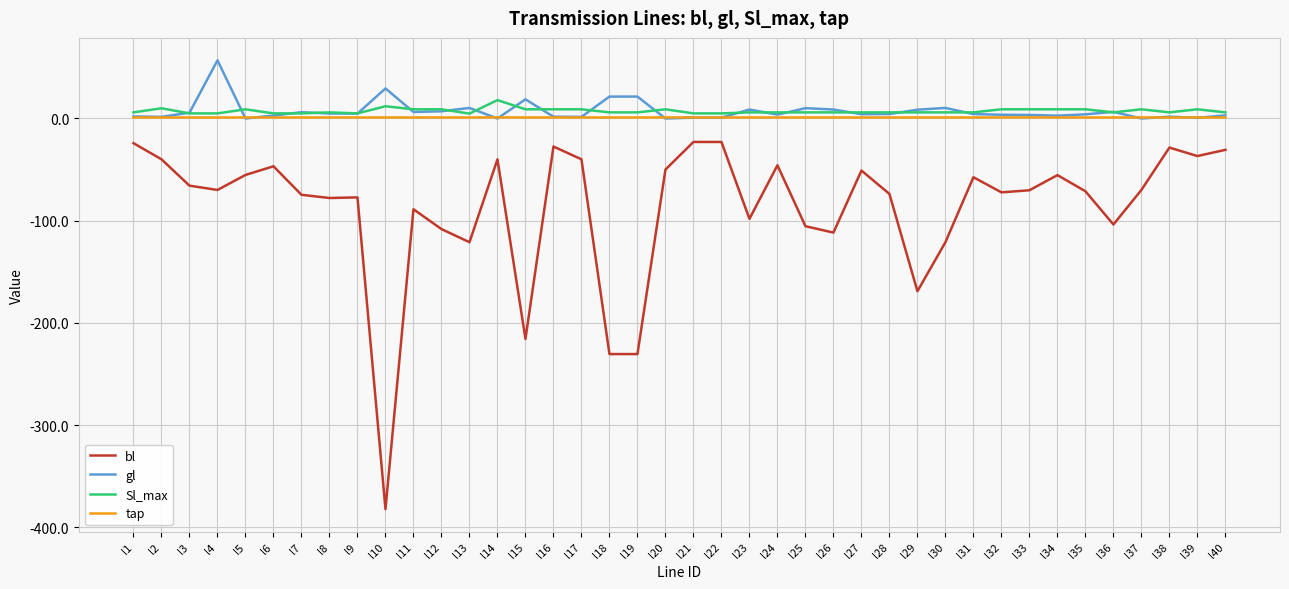

True or false: bl and Sl_max intersect in this chart.

False